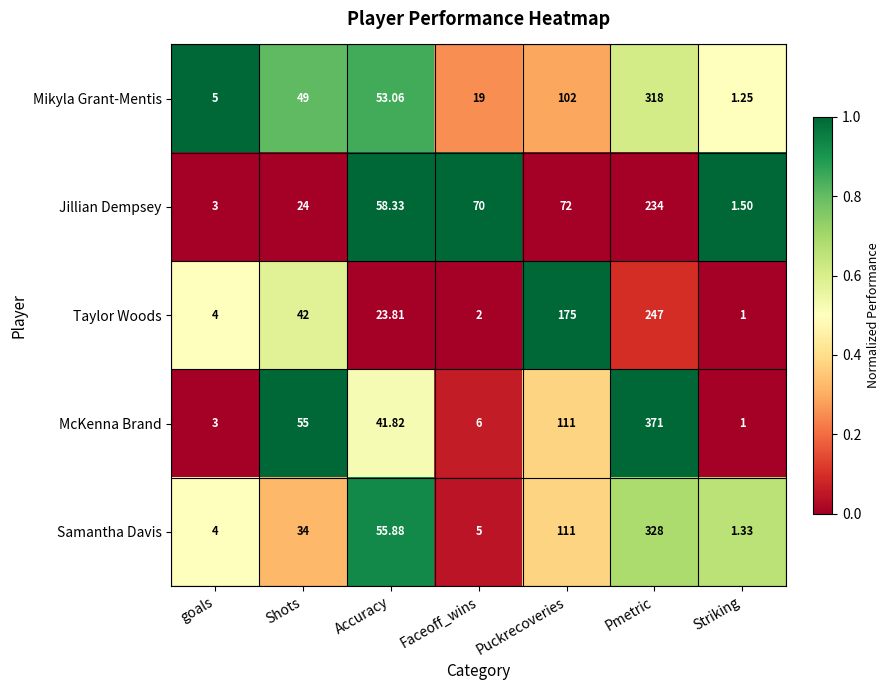

Rank the categories by McKenna Brand value from highest to lowest.

Pmetric, Puckrecoveries, Shots, Accuracy, Faceoff_wins, goals, Striking